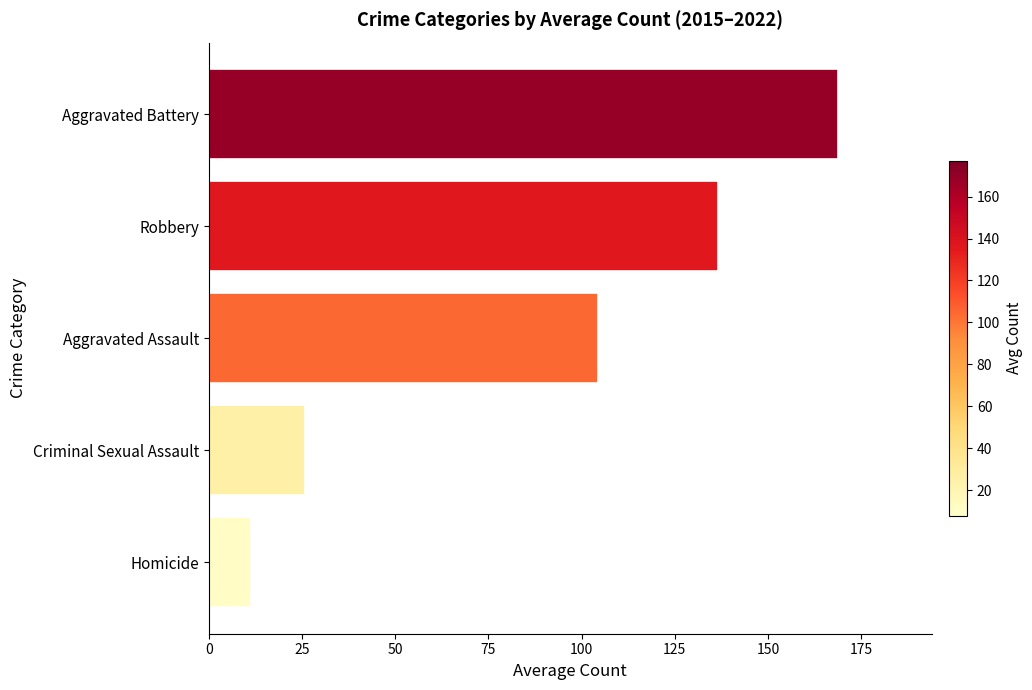

How many bars are there in total?

5